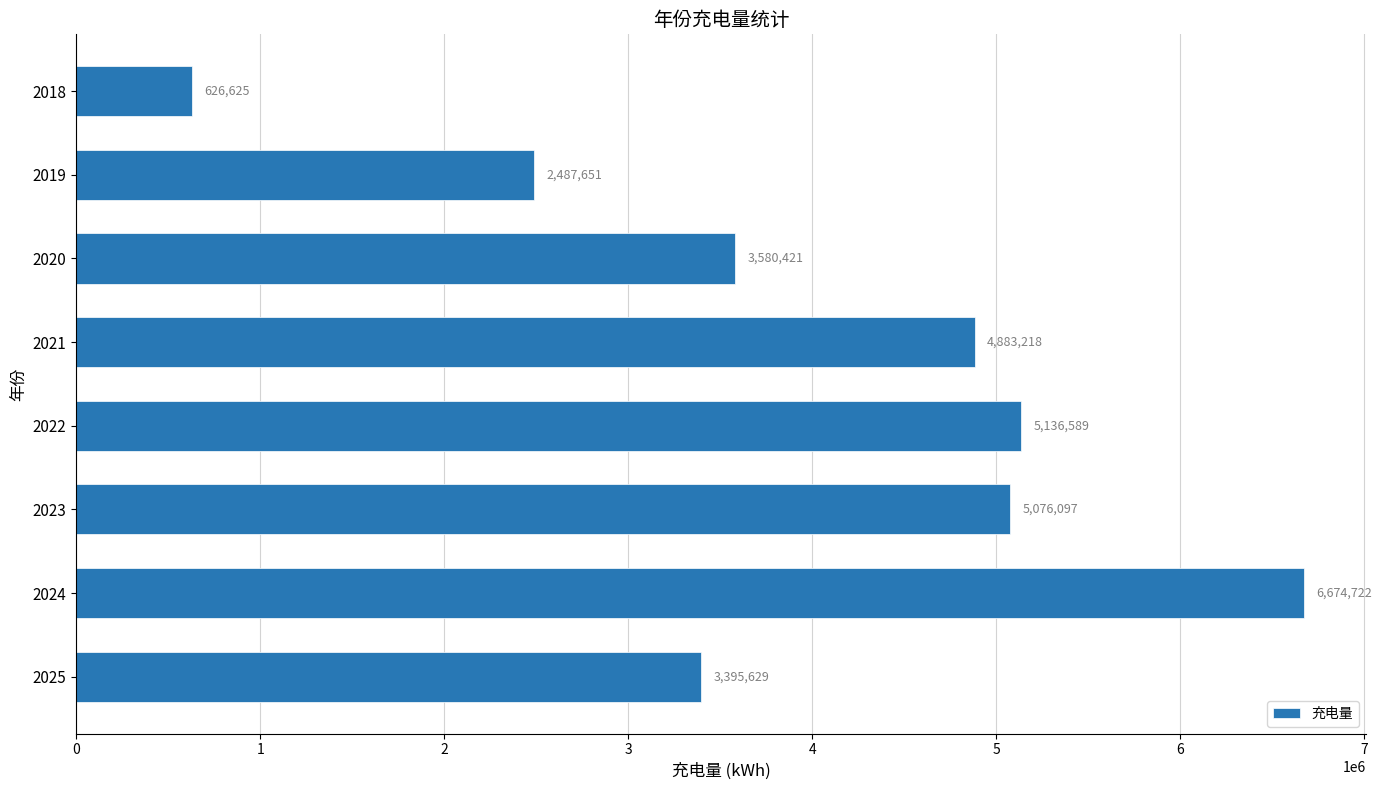

The value at 2020 is 3580420.5. True or false?

True